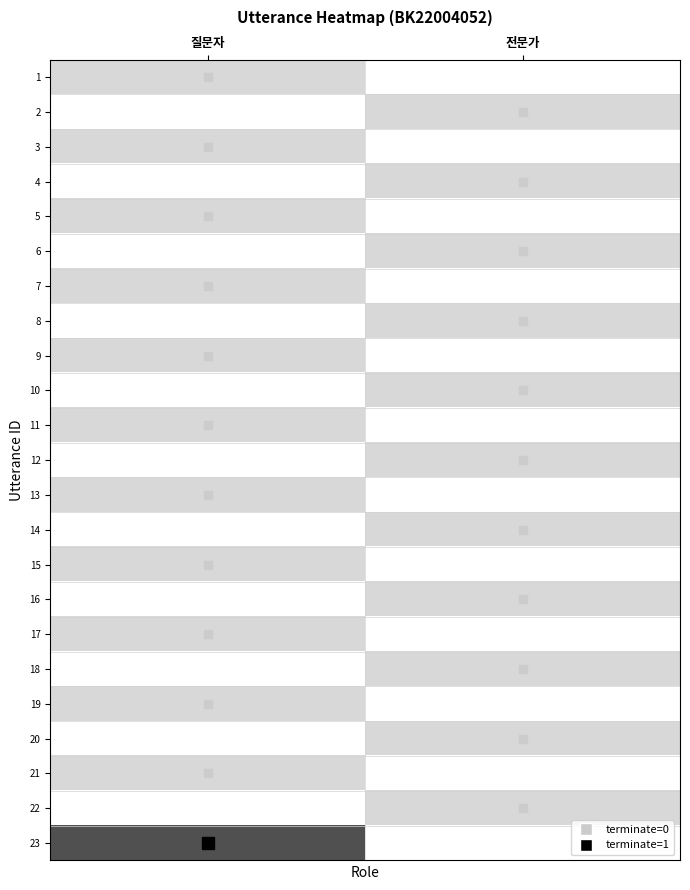

What is the maximum value shown in the chart?

1.0